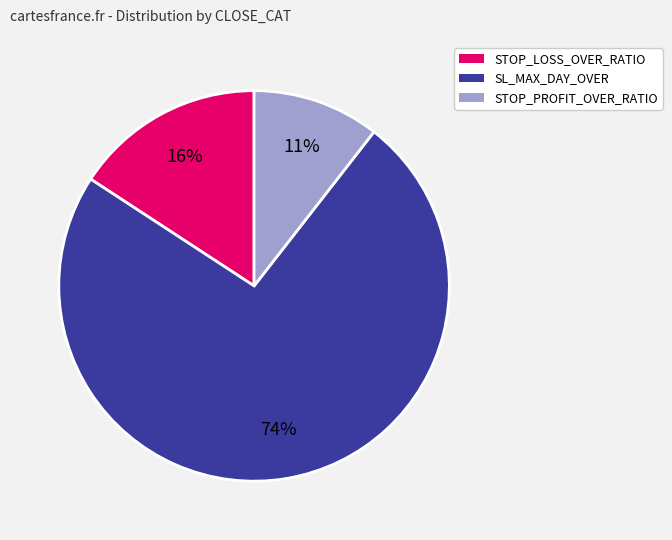

To the nearest percent, what percentage of the pie is STOP_PROFIT_OVER_RATIO?

11%